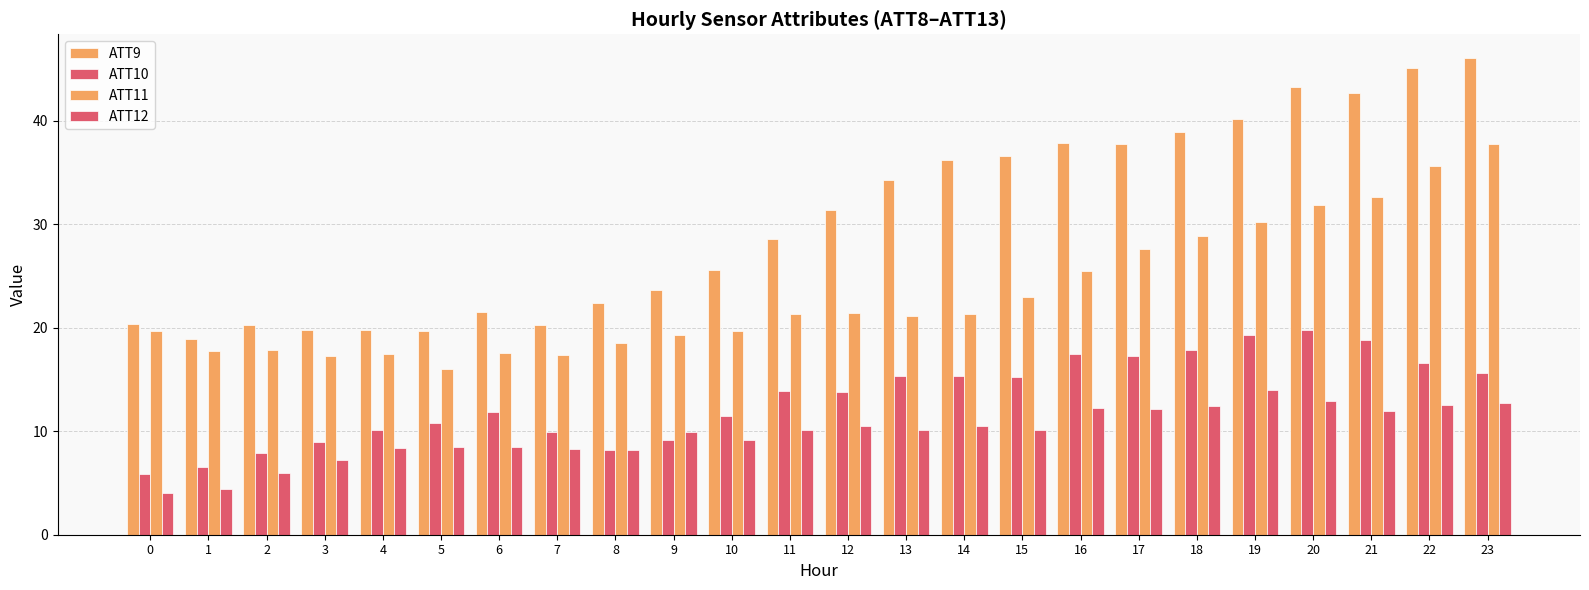

How many distinct data groups are displayed?

4